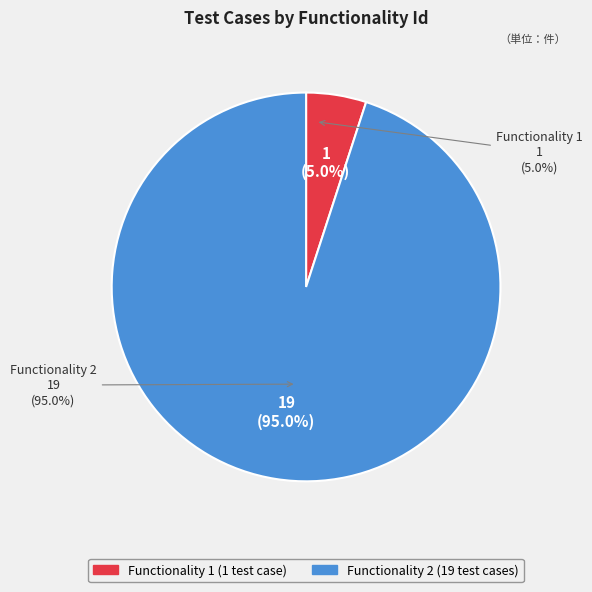

What is the smallest slice in the pie chart?

Functionality 1